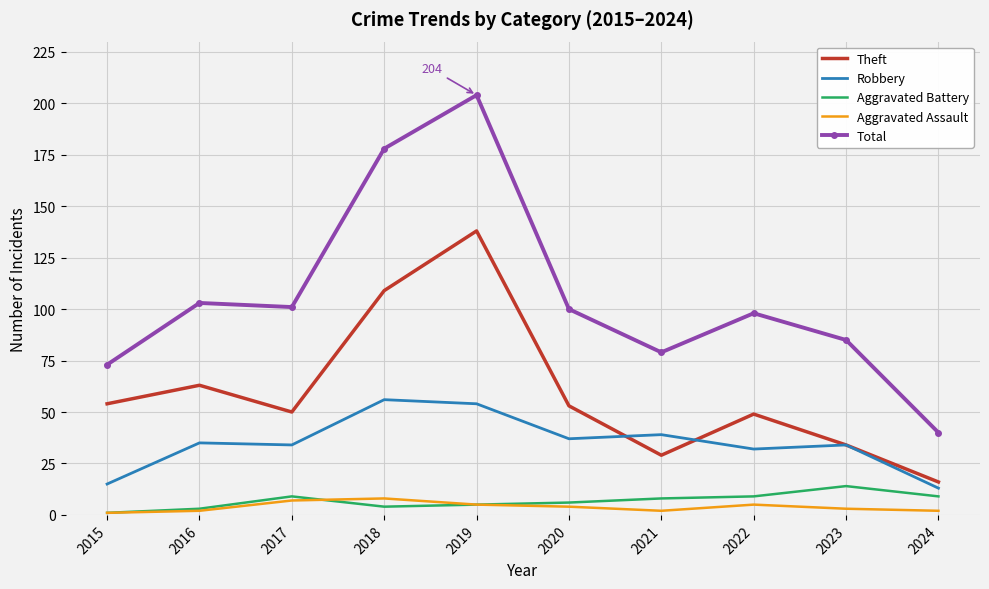

What is the average value of the Total series?

106